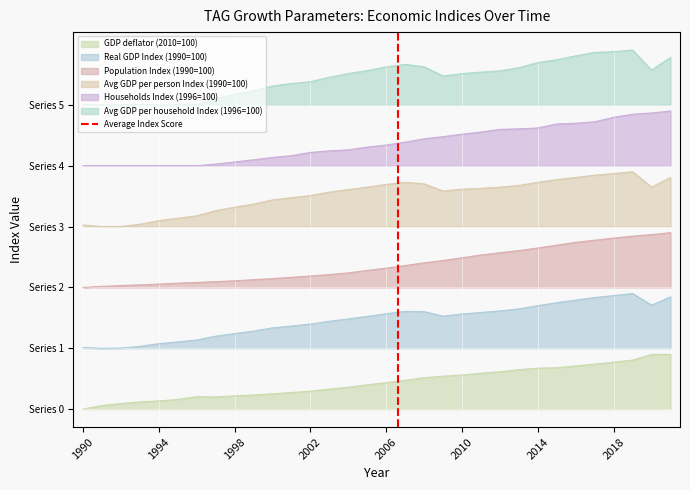

What value does the data have at 1994?

1